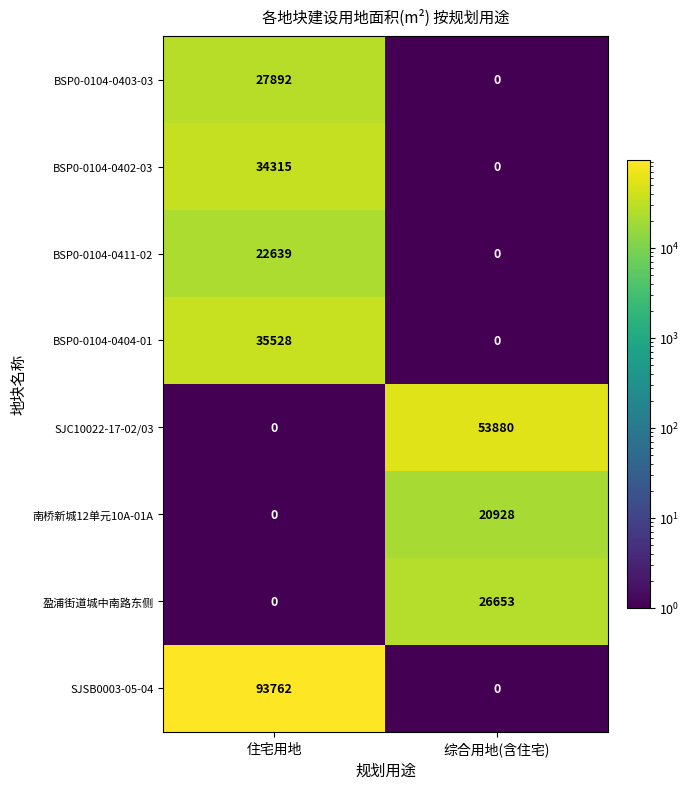

List the series in order of their peak value, highest first.

SJSB0003-05-04, SJC10022-17-02/03, BSP0-0104-0404-01, BSP0-0104-0402-03, BSP0-0104-0403-03, 盈浦街道城中南路东侧, BSP0-0104-0411-02, 南桥新城12单元10A-01A